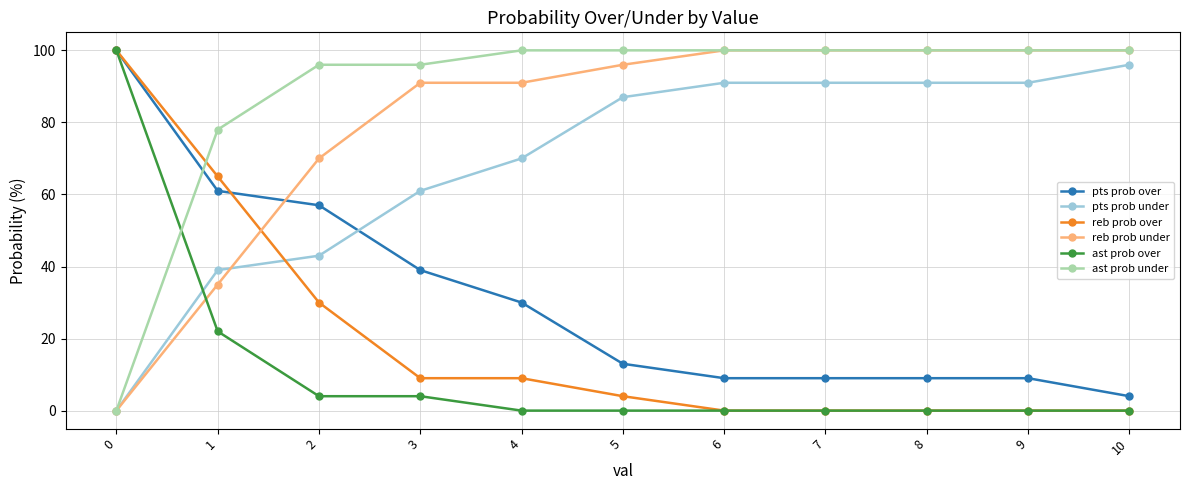

Which series ends up on top after the final intersection of ast prob over and reb prob under?

reb prob under